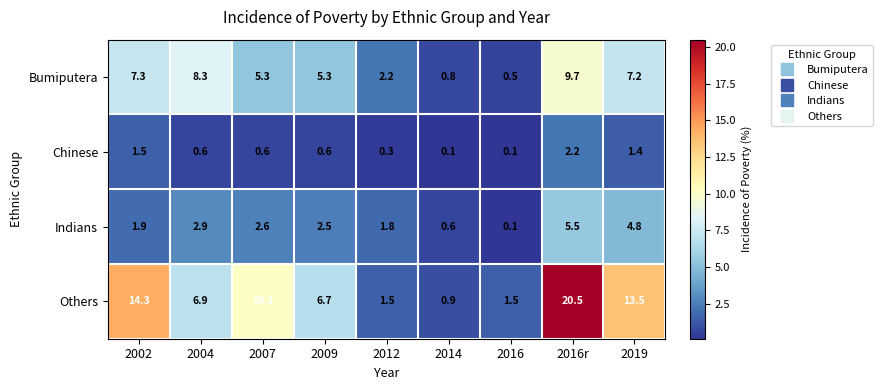

What is the difference between the maximum and minimum values in the Others series?

19.6